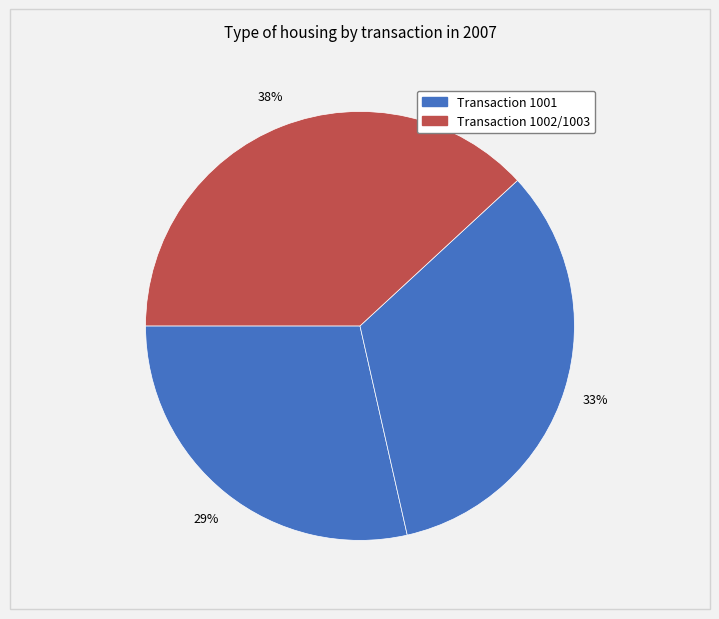

Is there a majority slice in this chart?

No